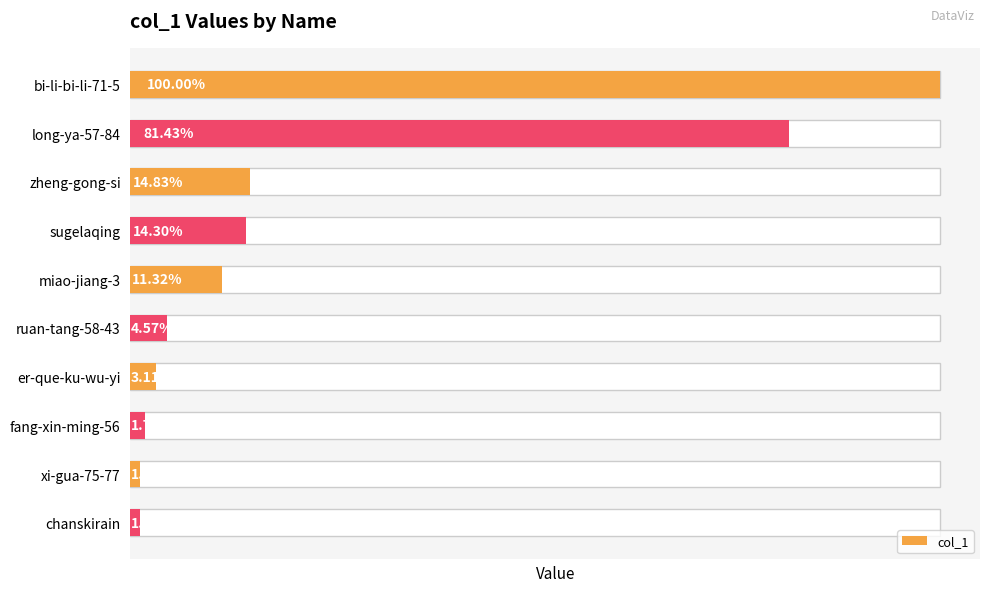

What is the value of the 4th bar from the left?

41585